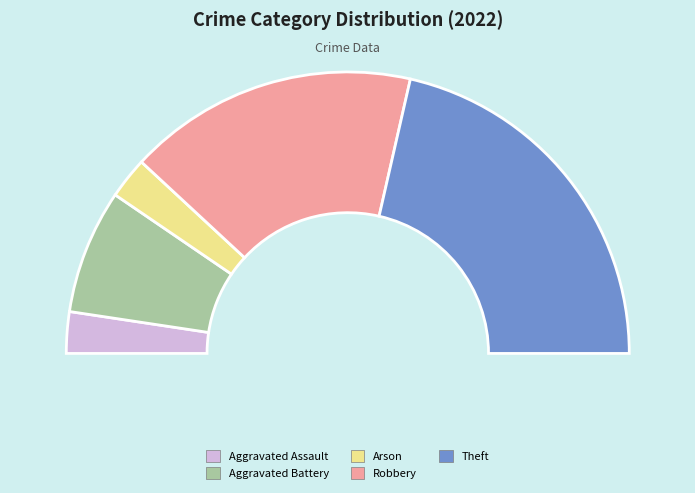

To the nearest percent, what is the combined percentage of Aggravated Assault and Theft?

48%